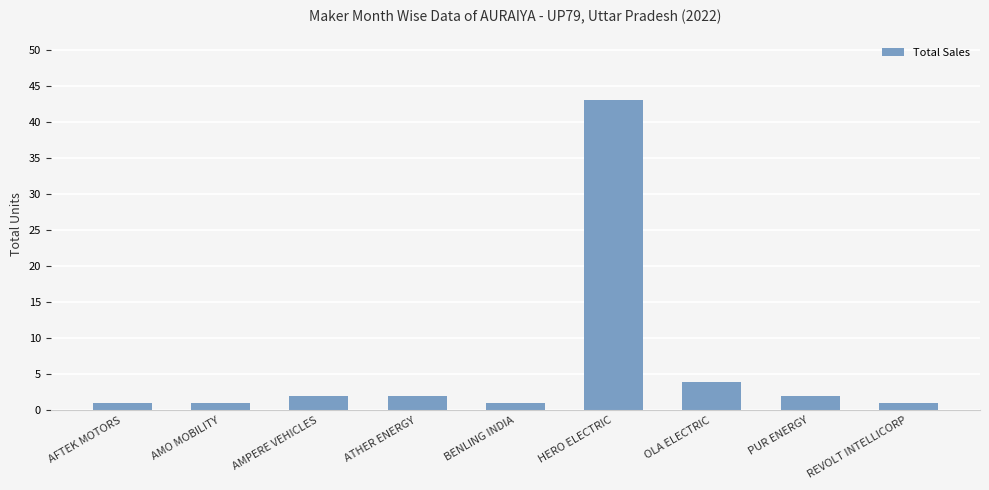

What is the sum of the values at PUR ENERGY and HERO ELECTRIC?

45